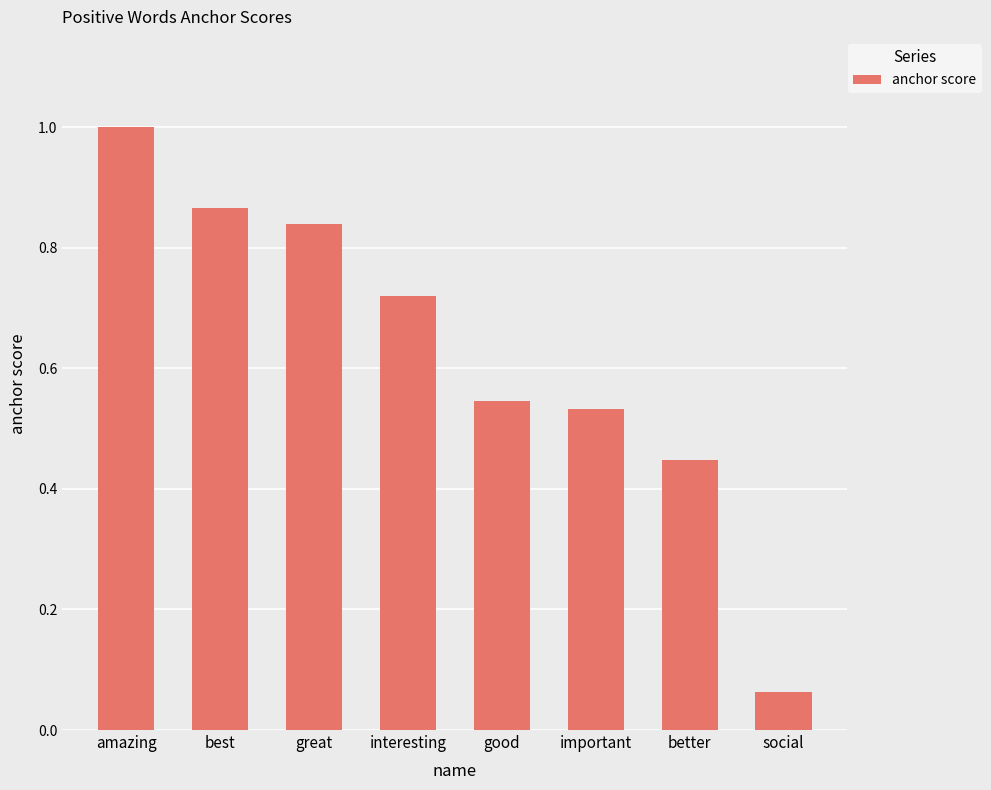

What is the average value?

0.6